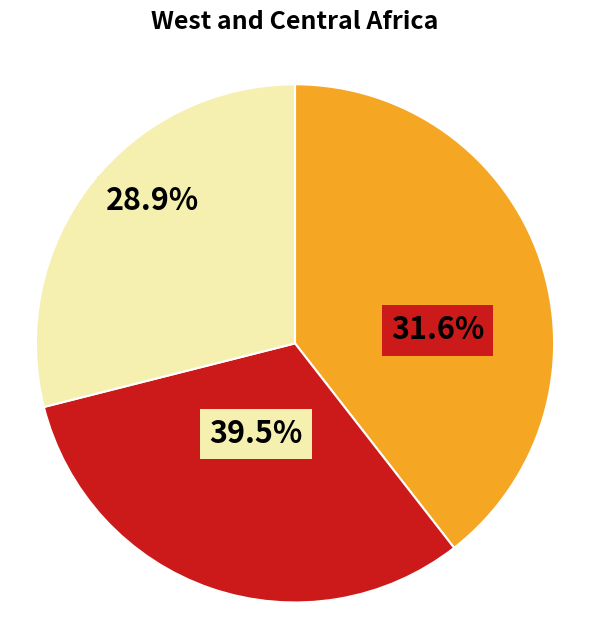

Does 10 account for over 50% of the chart?

No